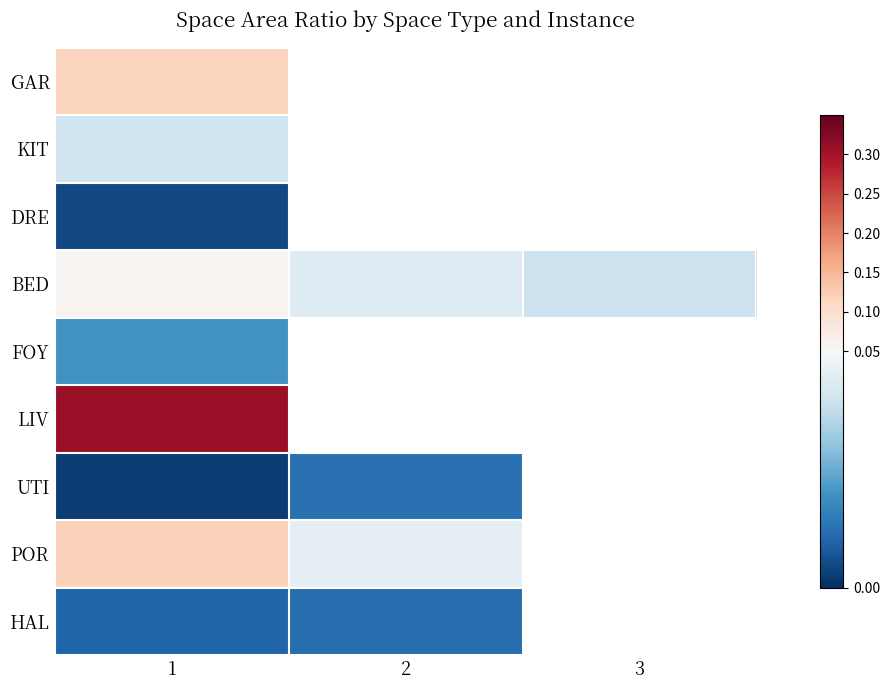

List the series in order of their peak value, lowest first.

DRE, HAL, UTI, FOY, KIT, BED, GAR, POR, LIV